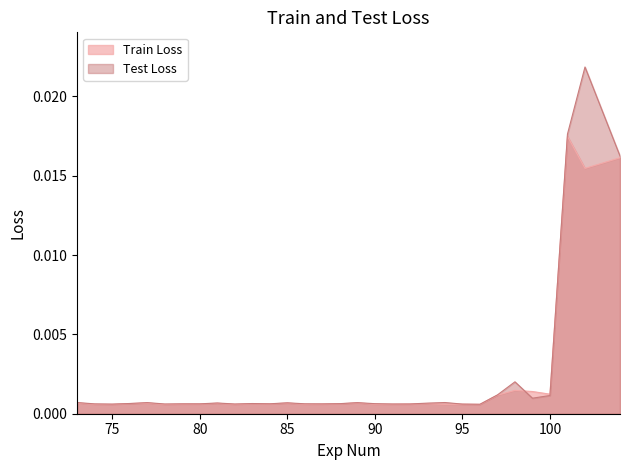

List the series in order of their peak value, lowest first.

Train Loss, Test Loss